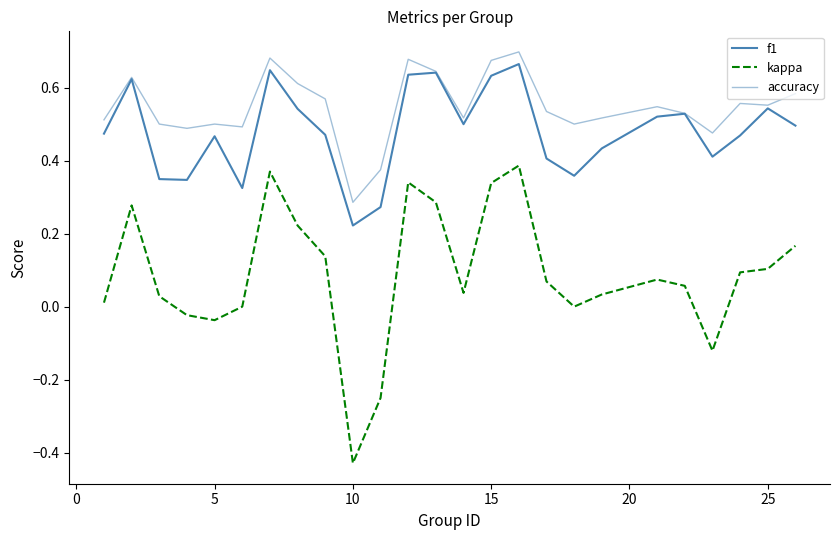

Does the chart display data point markers on the line(s)?

No